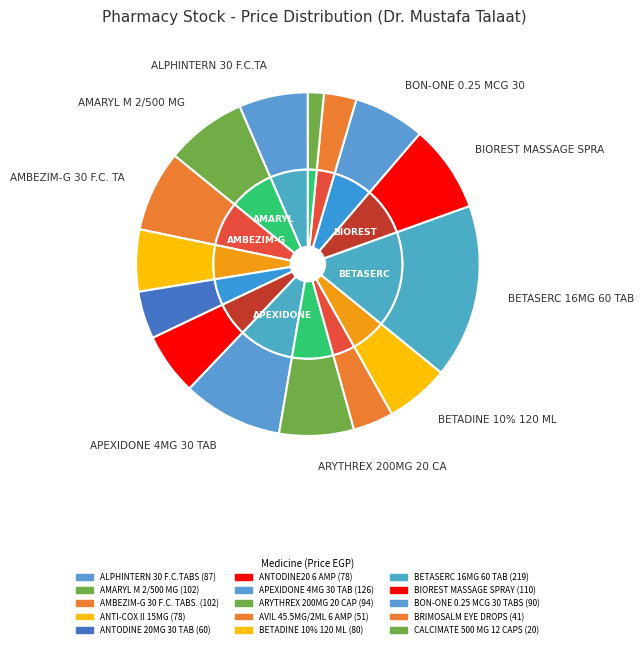

To the nearest percent, what is the combined percentage of AMARYL M 2/500 MG and APEXIDONE 4MG 30 TAB?

17%